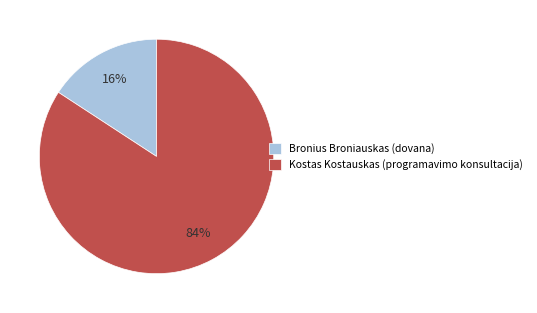

Is it true that Kostas Kostauskas (programavimo konsultacija) is 92% of the pie?

False